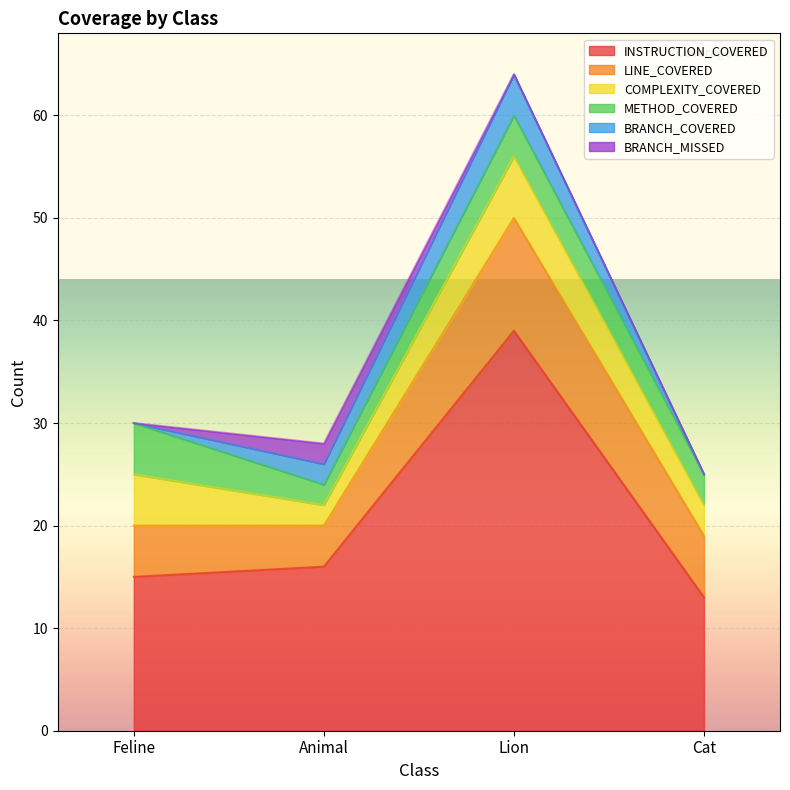

At which label is METHOD_COVERED closest to 3?

Cat